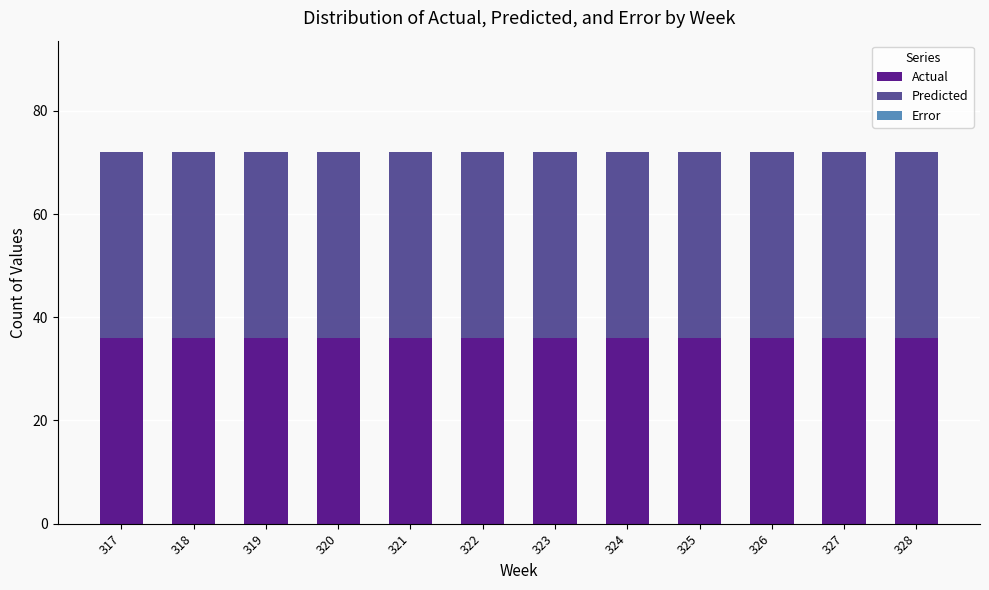

What is the difference between the highest and lowest values at 317?

36